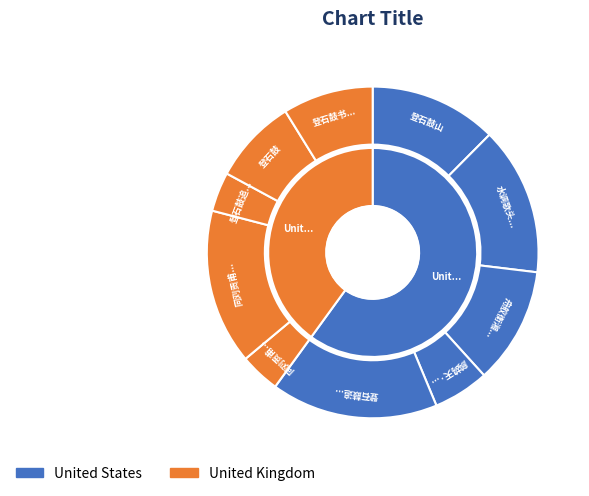

Does 登石鼓追思武夷余干二老呈威仲 represent more than half of the total?

No